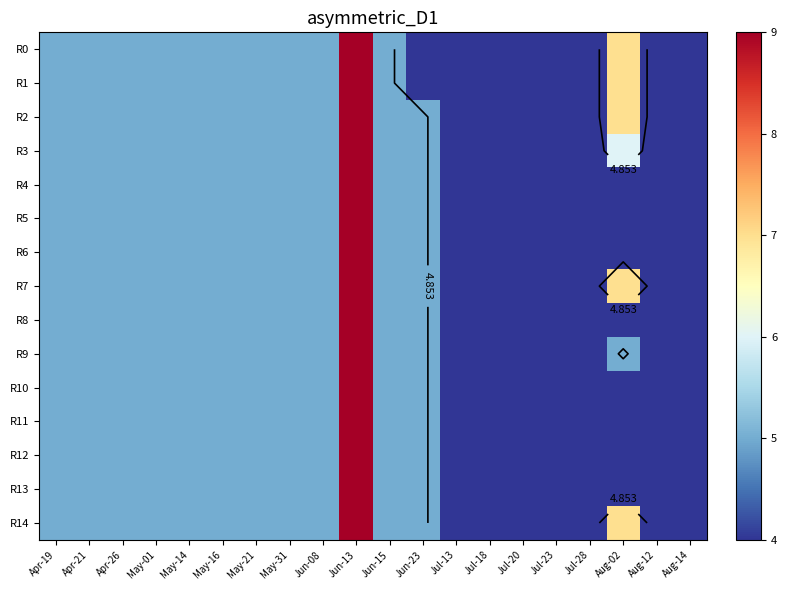

Which series has the largest range (max minus min)?

R0